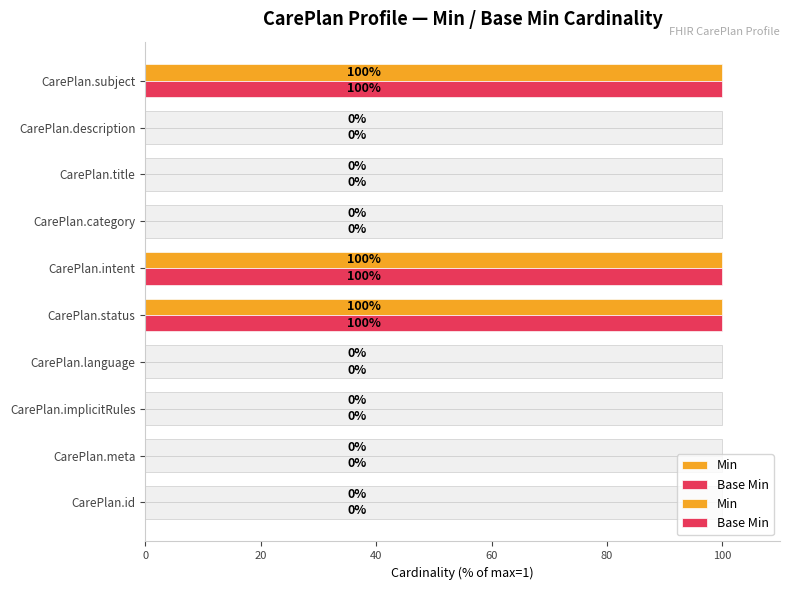

What are all the series names shown in the legend?

Min, Base Min